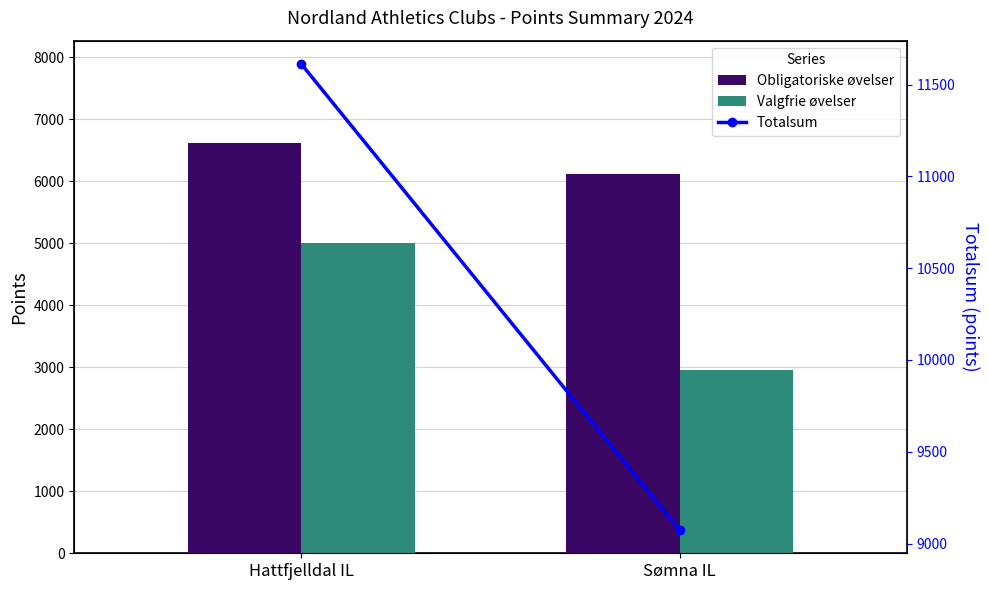

What is the maximum value for Totalsum?

11612